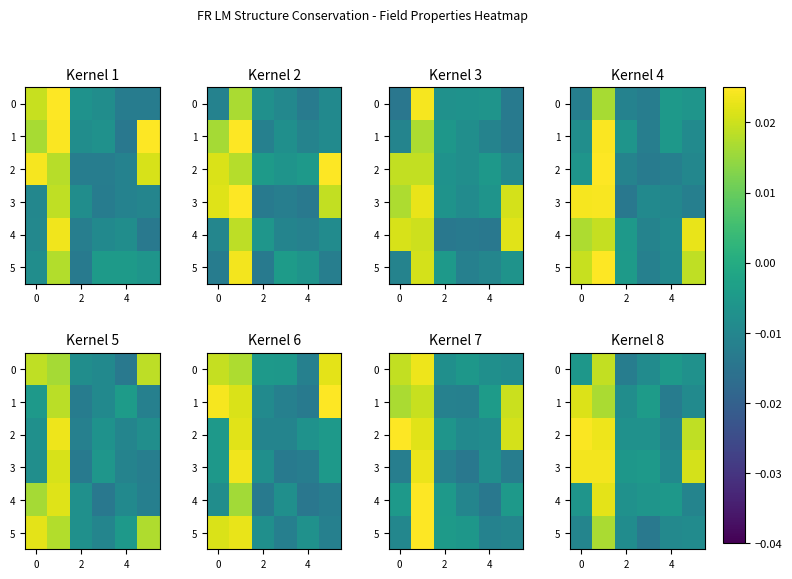

List the series in order of their peak value, lowest first.

5, 0, 1, 4, 3, 2